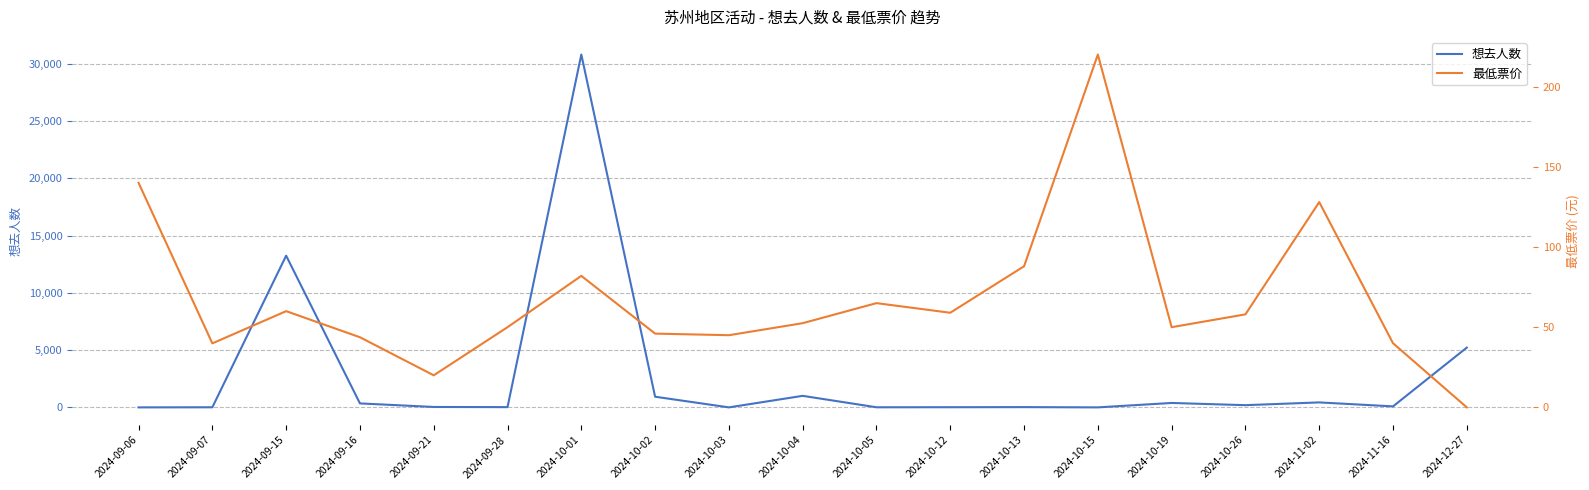

The 最低票价 series shows 140.0 at 2024-09-06. True or false?

True